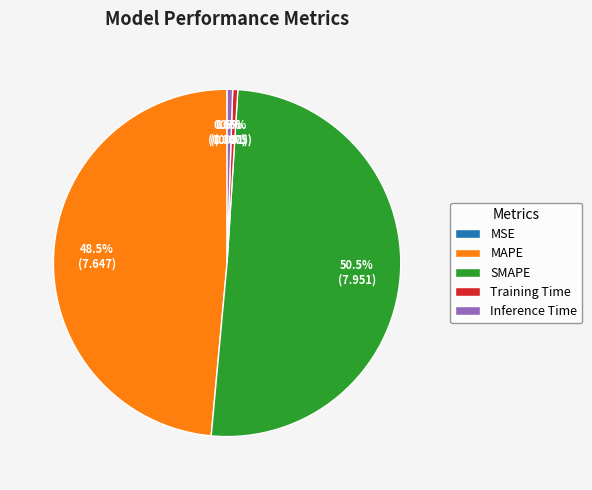

To the nearest percent, what is the difference between the largest and smallest slice percentages?

50%